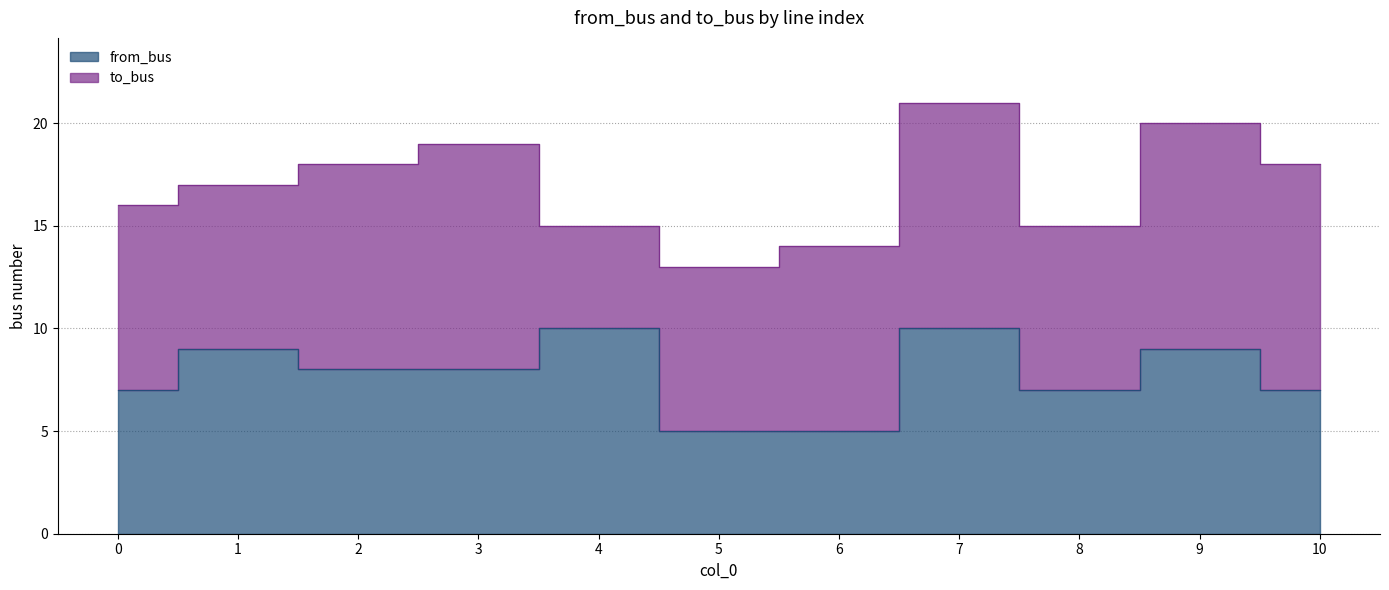

List the labels in order of value, largest first.

4, 7, 1, 9, 2, 3, 0, 8, 10, 5, 6